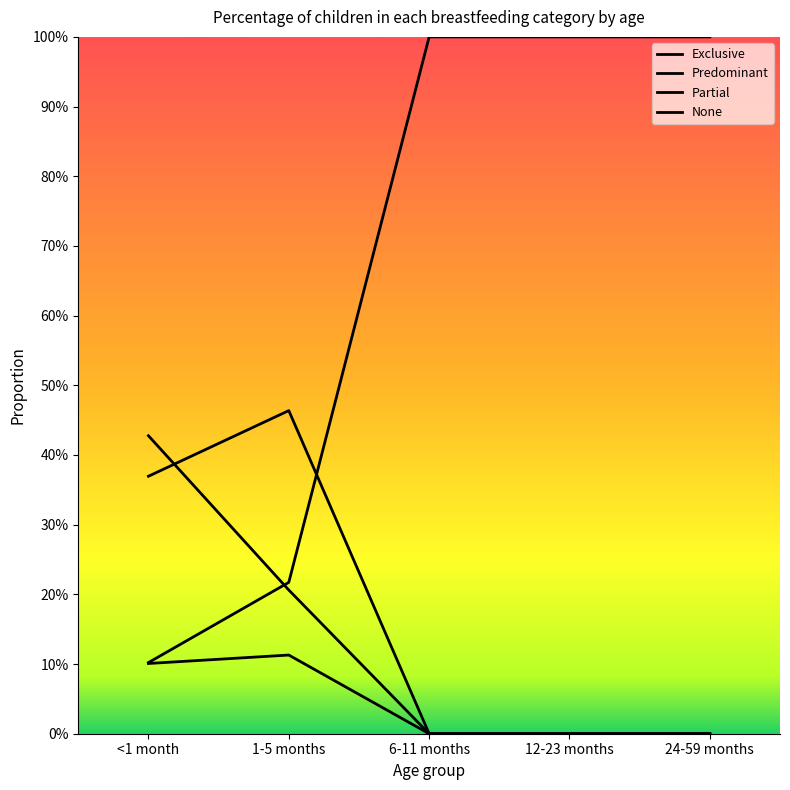

At how many categories does at least one series exceed 0?

5